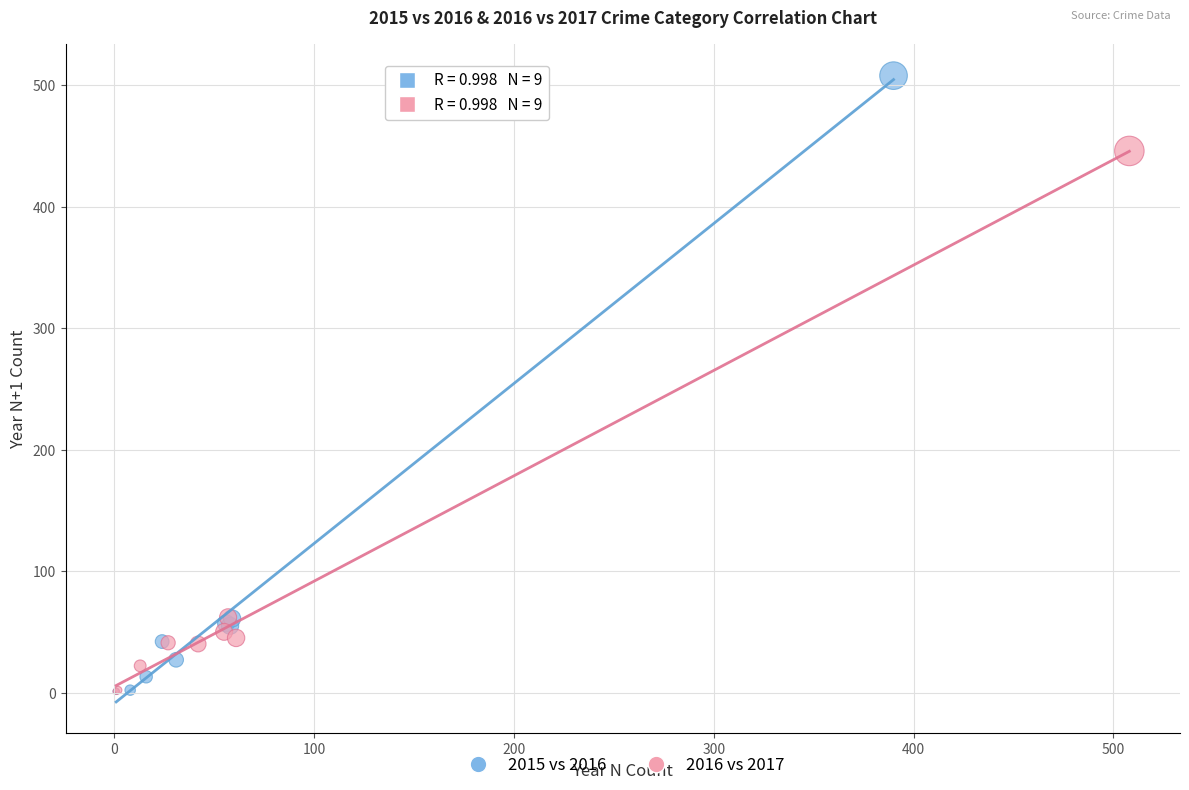

Which series reaches the maximum Y coordinate?

2015 vs 2016